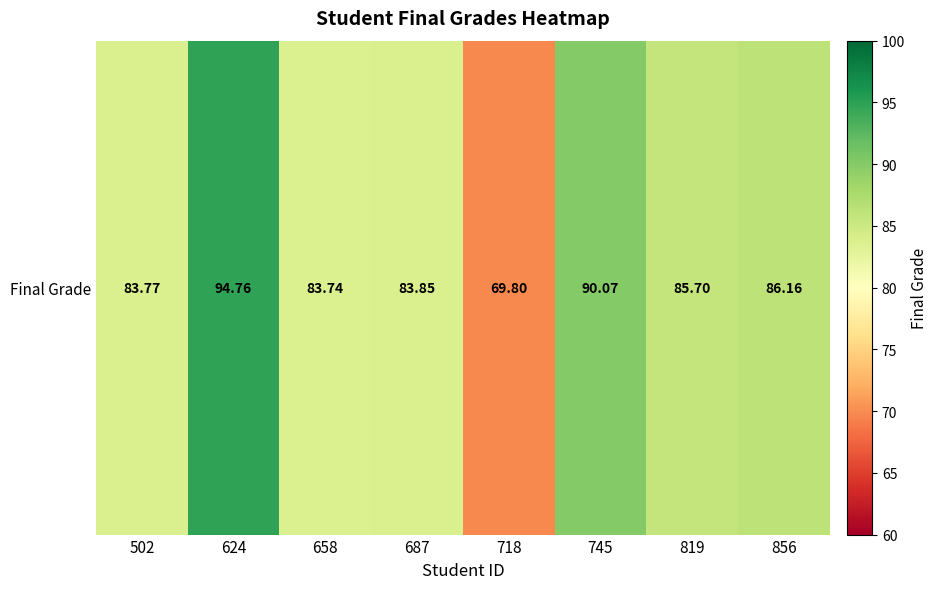

What is the change in value from 502 to 718?

-14.0